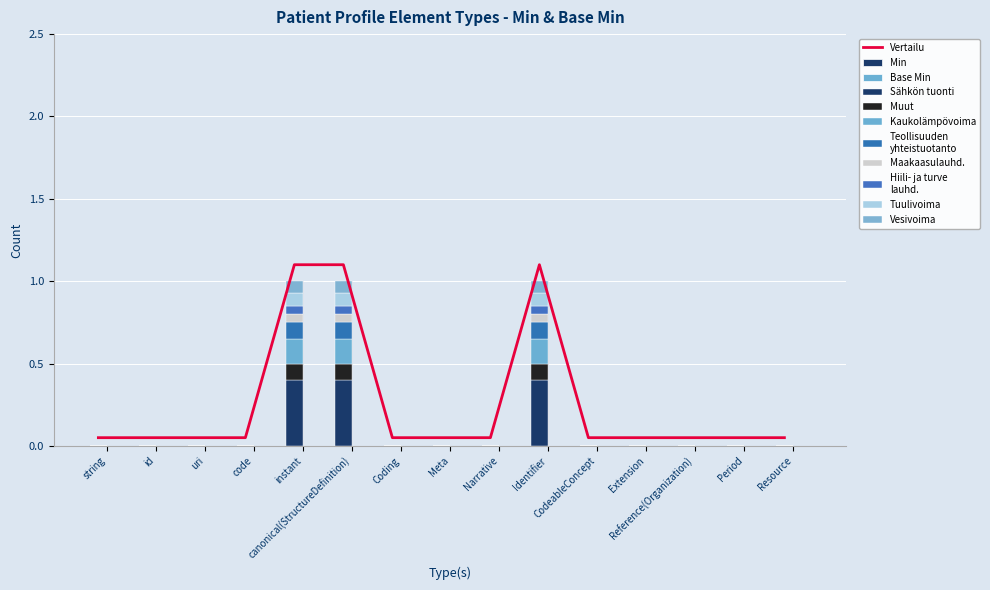

What is the sum of the values at string and CodeableConcept?

0.1